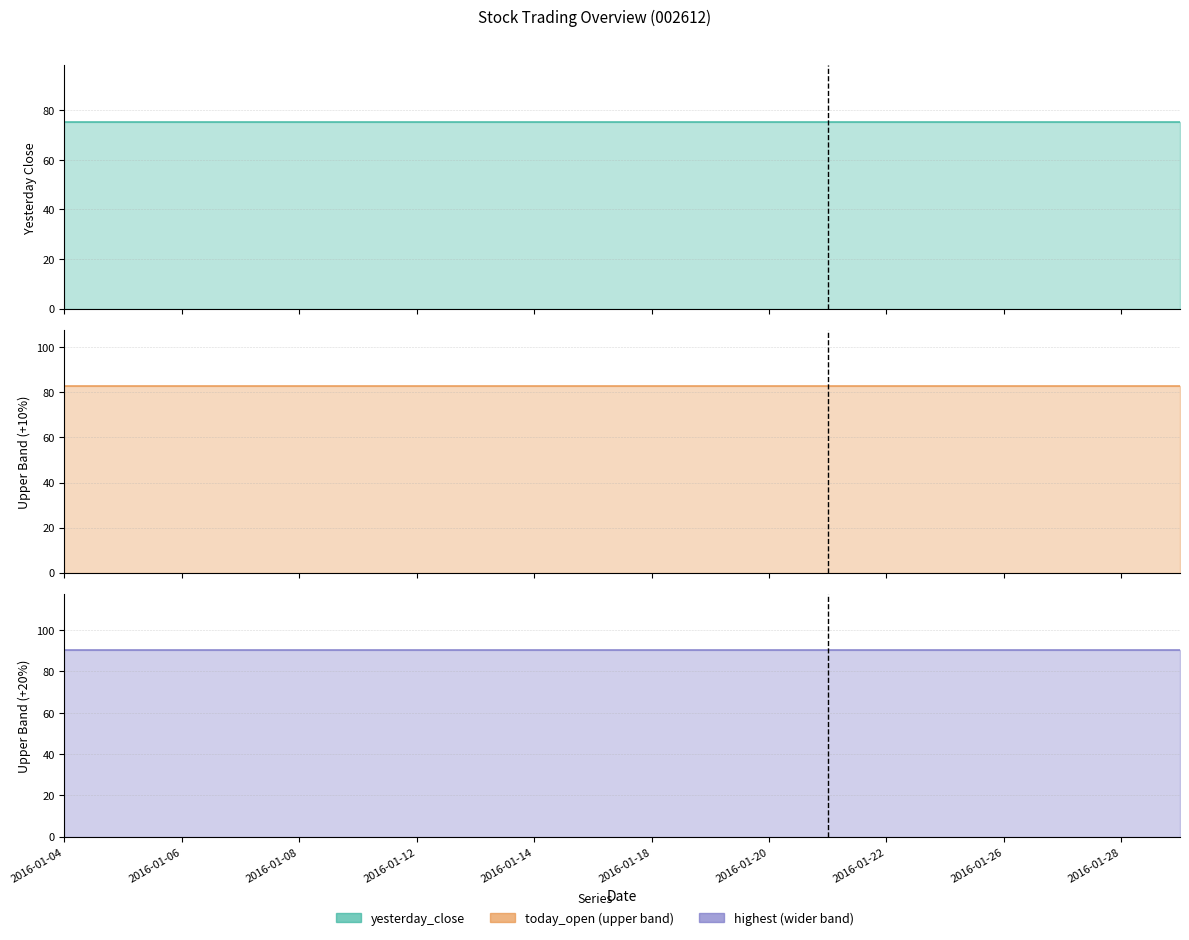

Does the chart have visible grid lines?

Yes